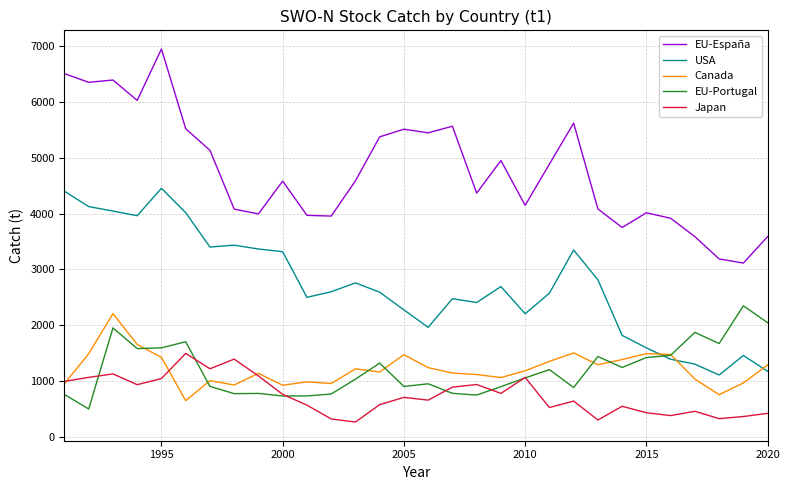

Which series has the widest spread of values?

EU-España